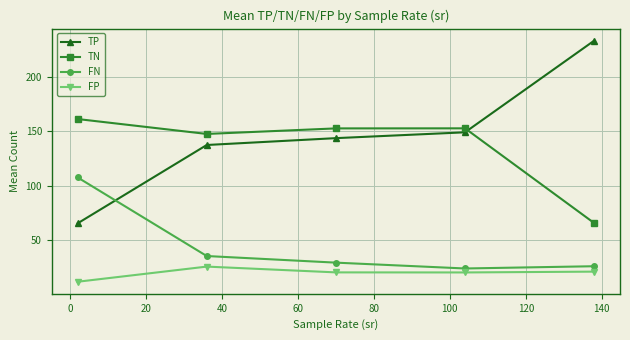

What is the lowest value of the TN series?

65.6